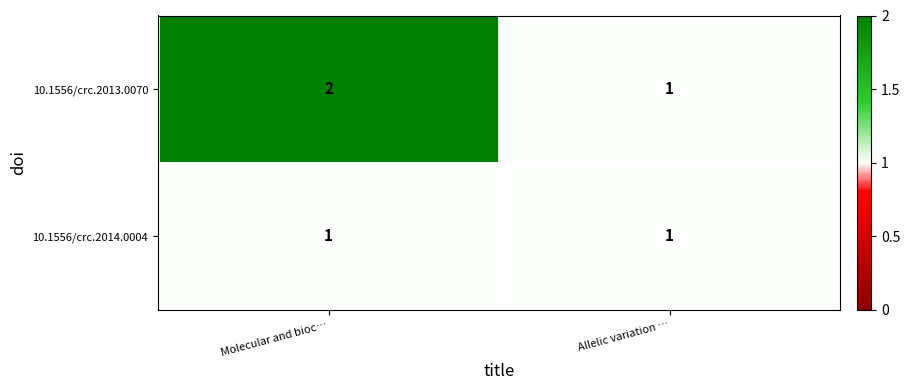

Reading left to right, what are all the values shown in this chart?

10.1556/crc.2013.0070: 2	1
10.1556/crc.2014.0004: 1	1